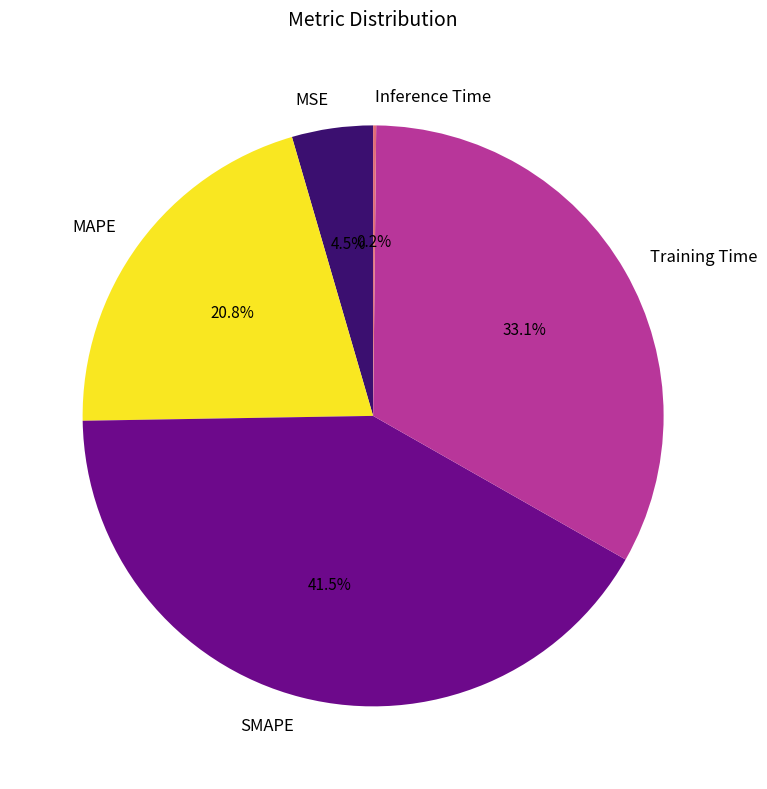

Do MSE and Training Time together represent more than half of the pie?

No